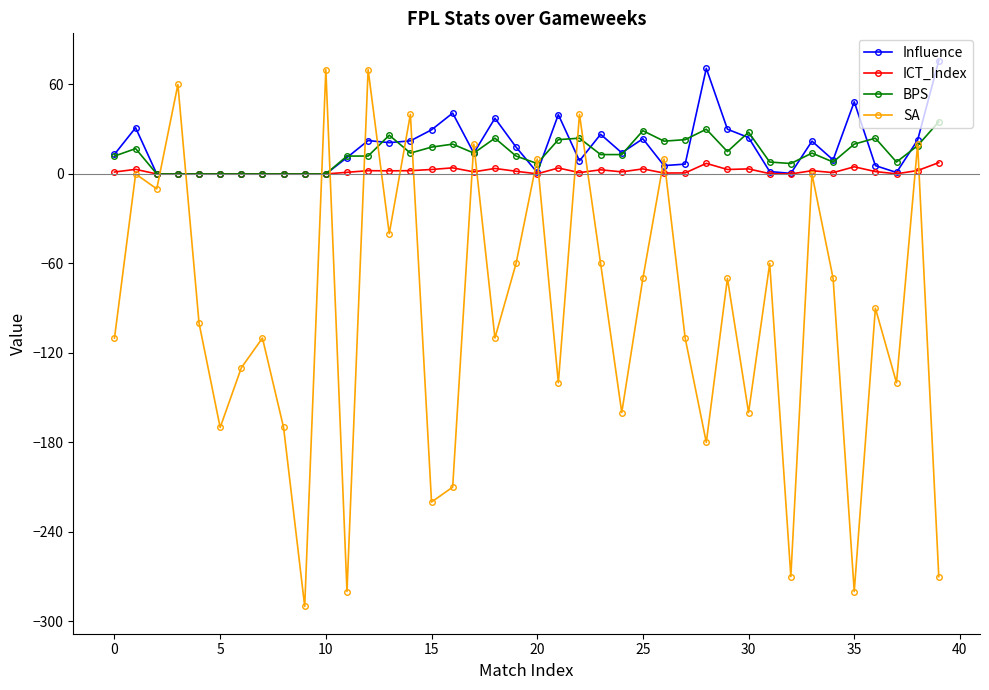

What is the value of the SA point at the 16th from the left?

-220.0